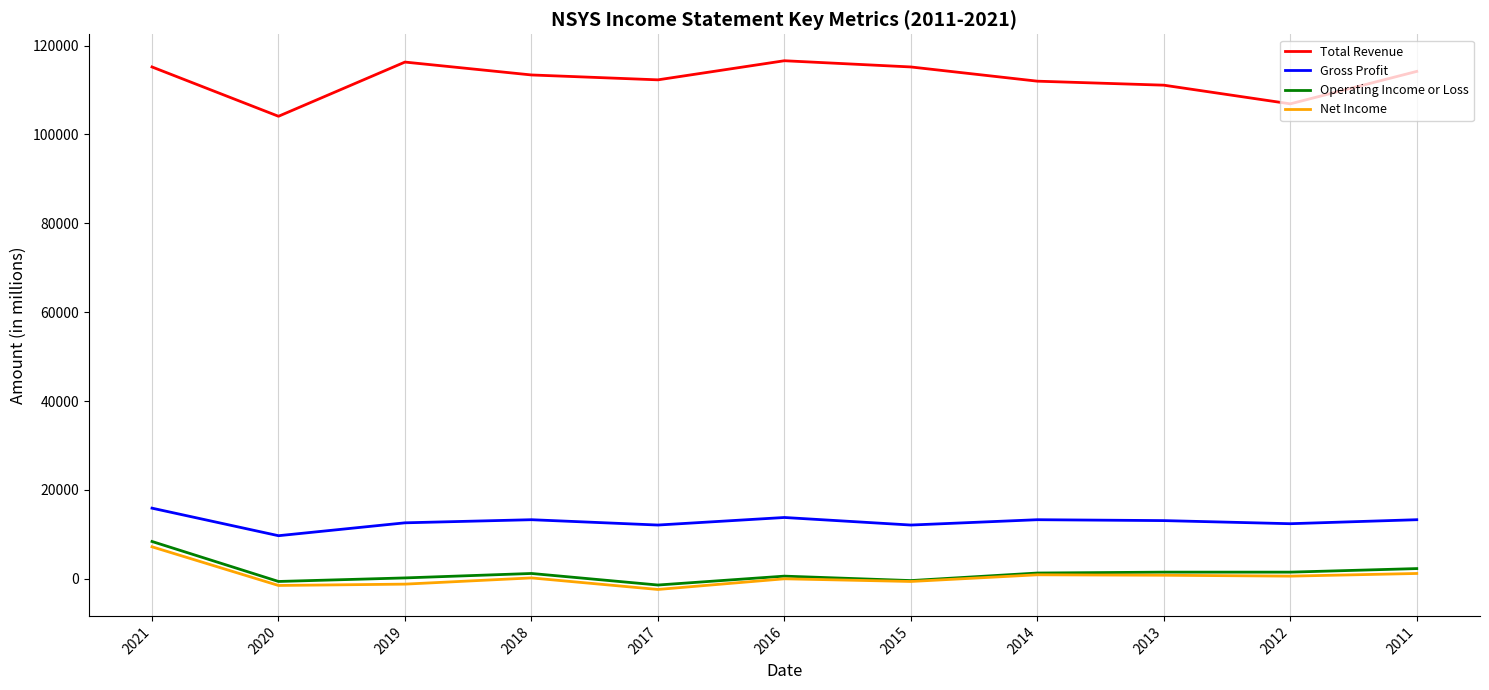

The value of Gross Profit at 2019 is 19810. True or false?

False